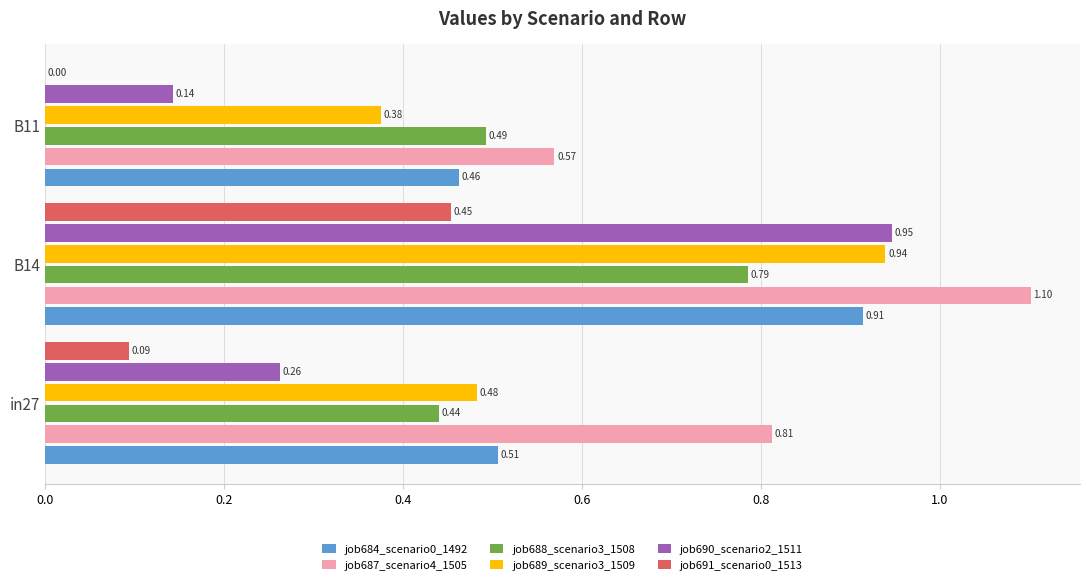

What is the sum of all job689_scenario3_1509 values?

1.8